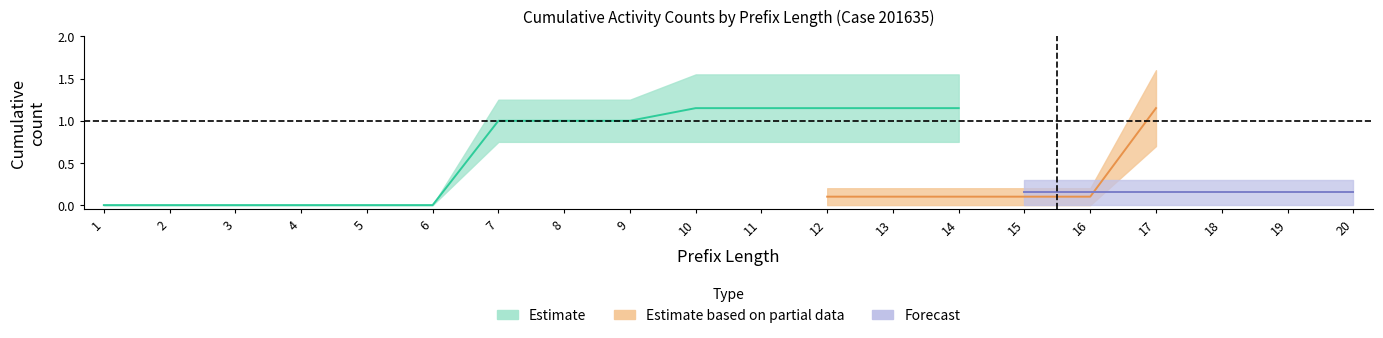

Does the chart display data point markers on the line(s)?

No